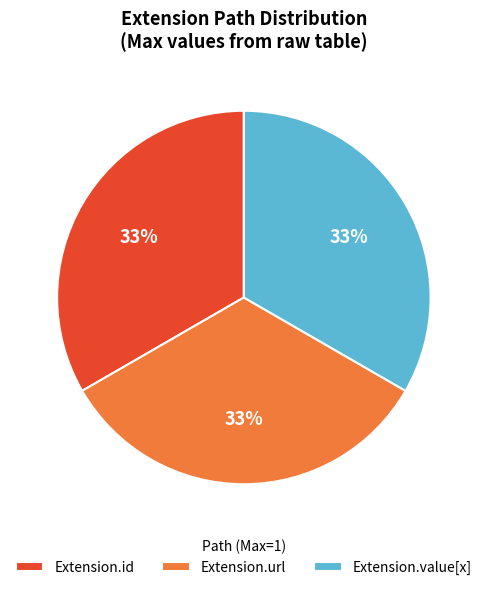

To the nearest percent, what portion does Extension.url represent?

33%